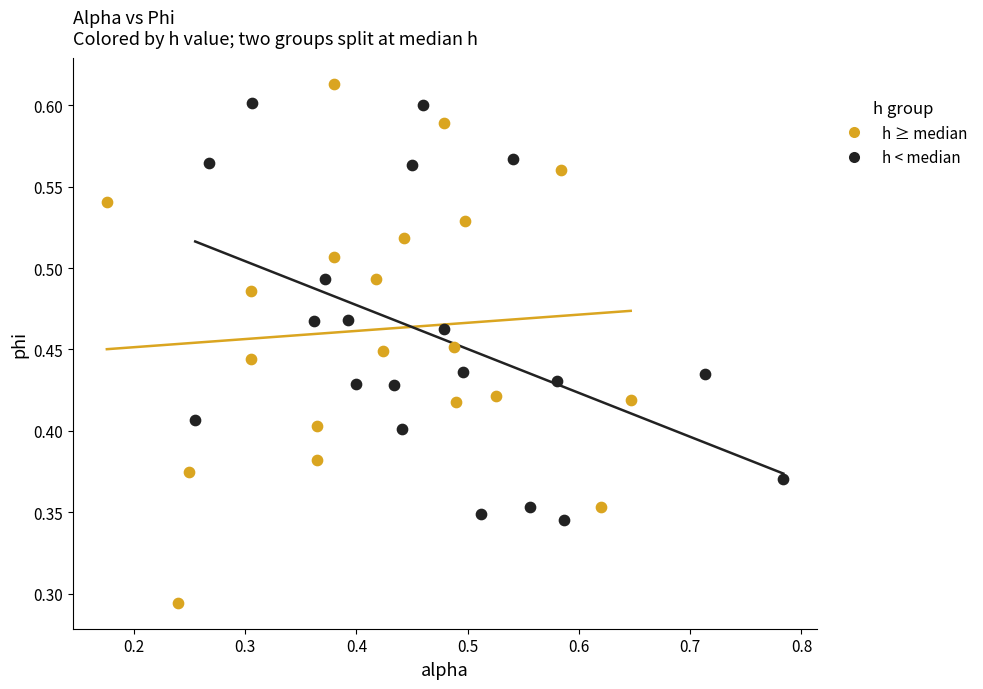

Which series reaches the minimum Y coordinate?

h ≥ median